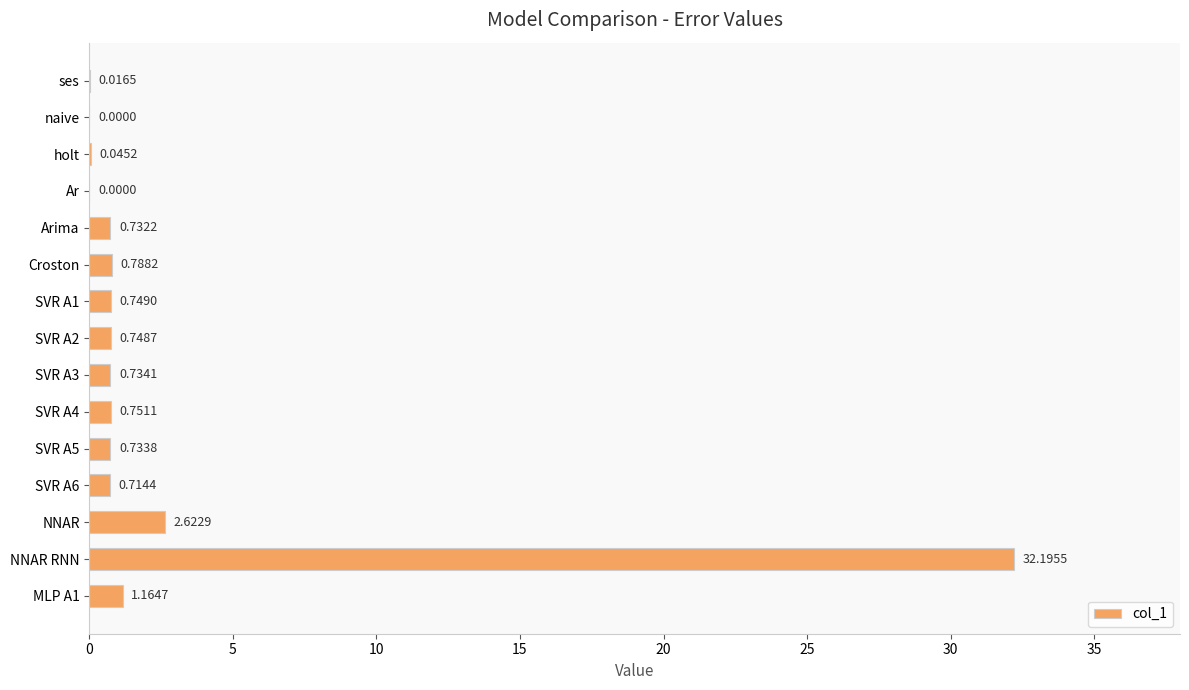

Which label corresponds to the largest value in the chart?

NNAR RNN